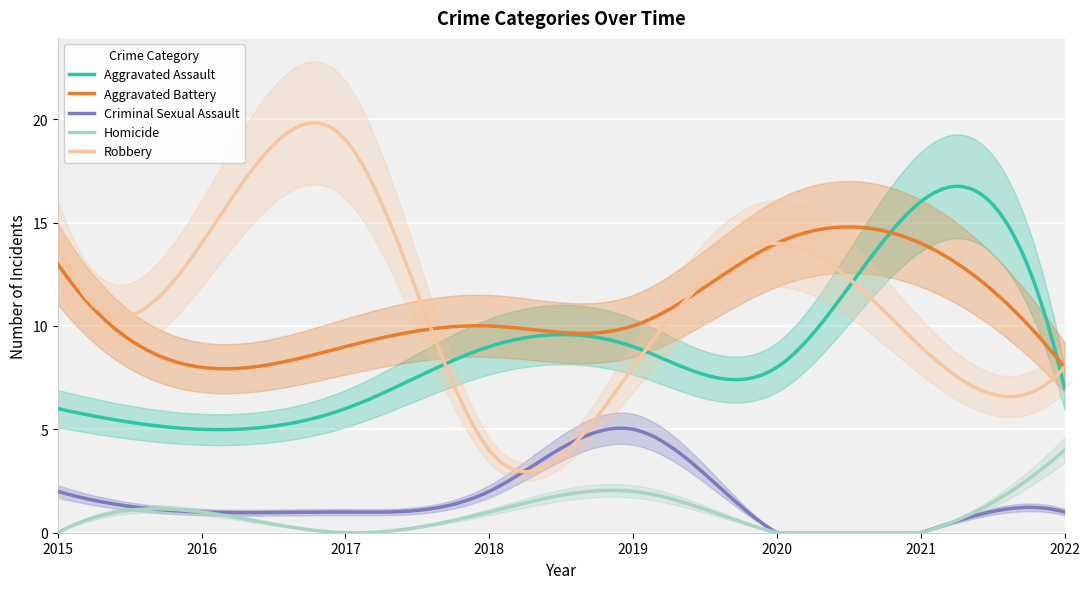

True or false: Homicide and Aggravated Battery intersect in this chart.

False